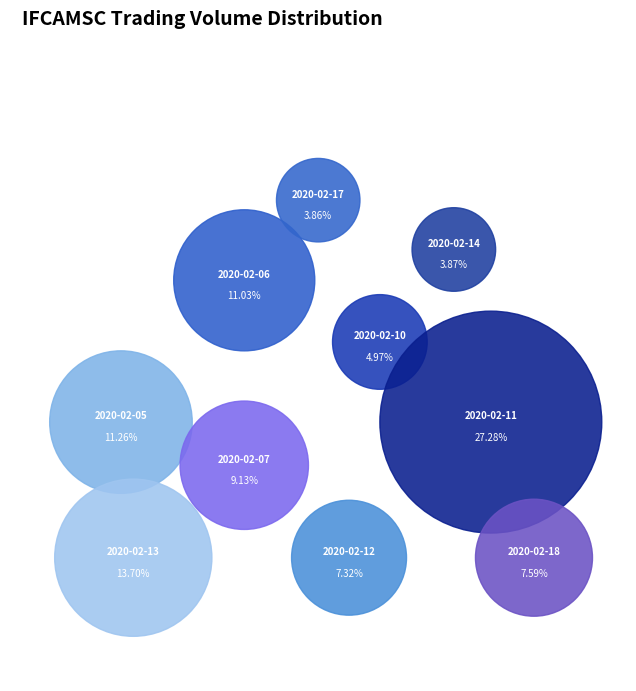

Do 2020-02-05 and 2020-02-18 together represent more than half of the pie?

No